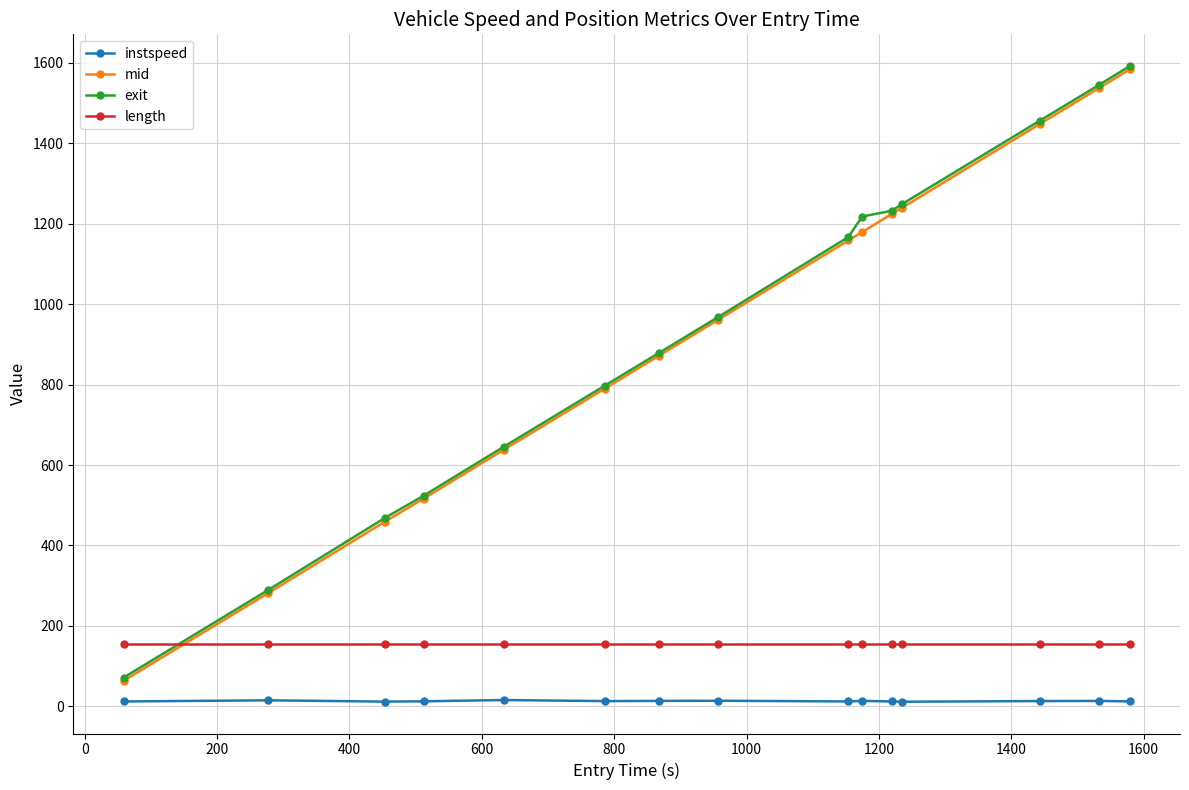

True or false: mid has more than 2 points higher than both neighbors.

False